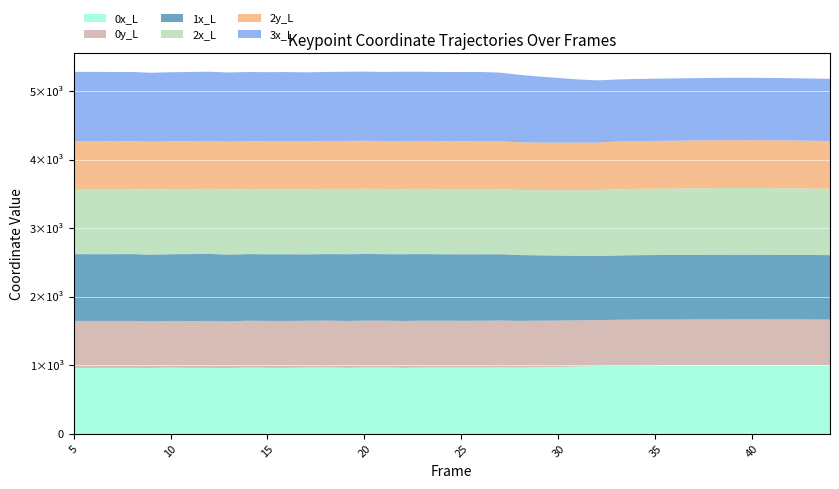

Reading left to right, what are all the values shown in this chart?

0x_L: 5=962.5	6=962.8	7=963.3	8=963.3	9=961.5	10=967.1	11=962.8	12=962.8	13=960.2	14=968.5	15=964.5	16=963.4	17=969.1	18=971.3	19=963.9	20=969.8	21=970.6	22=963.6	23=968.9	24=969.4	25=969.0	26=969.4	27=972.5	28=969.3	29=975.5	30=977.4	31=984.5	32=990.2	33=996.0	34=998.1	35=999.3	36=1000.3	37=1001.6	38=1002.9	39=1003.8	40=1004.4	41=1004.5	42=1003.9	43=1003.2	44=1002.3
0y_L: 5=686.7	6=686.4	7=685.9	8=686.4	9=683.7	10=682.0	11=684.9	12=685.9	13=683.7	14=683.4	15=685.1	16=685.5	17=682.7	18=683.0	19=685.0	20=683.7	21=682.5	22=684.9	23=683.6	24=682.9	25=682.5	26=682.6	27=682.5	28=681.0	29=677.8	30=677.0	31=673.9	32=669.8	33=670.0	34=670.3	35=670.2	36=669.9	37=669.7	38=669.5	39=669.0	40=668.6	41=668.1	42=667.8	43=667.5	44=667.2
1x_L: 5=974.7	6=974.6	7=974.4	8=975.0	9=971.4	10=974.2	11=977.0	12=978.2	13=973.8	14=972.6	15=972.8	16=973.6	17=968.8	18=971.1	19=974.4	20=972.8	21=970.6	22=974.6	23=972.3	24=970.3	25=969.7	26=969.9	27=967.8	28=960.4	29=953.7	30=949.1	31=942.2	32=936.1	33=938.8	34=940.2	35=941.4	36=942.3	37=942.9	38=943.5	39=943.9	40=943.7	41=943.0	42=942.2	43=941.2	44=940.1
2x_L: 5=950.8	6=950.7	7=950.3	8=950.1	9=948.9	10=950.8	11=950.3	12=950.8	13=949.9	14=950.8	15=950.2	16=951.1	17=951.1	18=952.0	19=952.3	20=952.2	21=951.6	22=952.3	23=952.5	24=952.4	25=953.1	26=953.2	27=951.1	28=950.2	29=951.8	30=954.2	31=957.0	32=961.6	33=965.8	34=967.7	35=968.5	36=969.6	37=970.7	38=971.7	39=972.3	40=972.5	41=972.1	42=971.5	43=970.5	44=969.5
2y_L: 5=699.8	6=700.2	7=699.9	8=699.4	9=699.1	10=698.1	11=698.6	12=698.8	13=699.1	14=698.5	15=698.8	16=699.8	17=699.5	18=699.4	19=701.1	20=700.8	21=699.5	22=700.5	23=699.8	24=698.6	25=698.7	26=698.2	27=696.4	28=695.2	29=694.6	30=694.6	31=695.0	32=695.6	33=696.9	34=697.5	35=697.7	36=697.7	37=697.9	38=697.9	39=698.0	40=697.9	41=697.9	42=697.6	43=697.4	44=697.2
3x_L: 5=1010.2	6=1009.9	7=1009.5	8=1009.1	9=1007.7	10=1007.4	11=1010.1	12=1010.5	13=1009.6	14=1009.0	15=1009.4	16=1008.6	17=1006.7	18=1007.3	19=1009.6	20=1009.2	21=1009.1	22=1010.9	23=1009.4	24=1009.2	25=1009.3	26=1010.2	27=1003.1	28=985.5	29=963.2	30=943.5	31=921.6	32=907.5	33=906.0	34=907.3	35=908.4	36=909.4	37=910.1	38=910.7	39=910.7	40=910.4	41=909.8	42=909.1	43=908.1	44=907.2